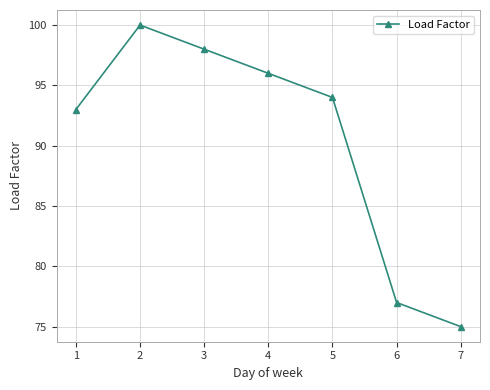

How many values are below 94?

3